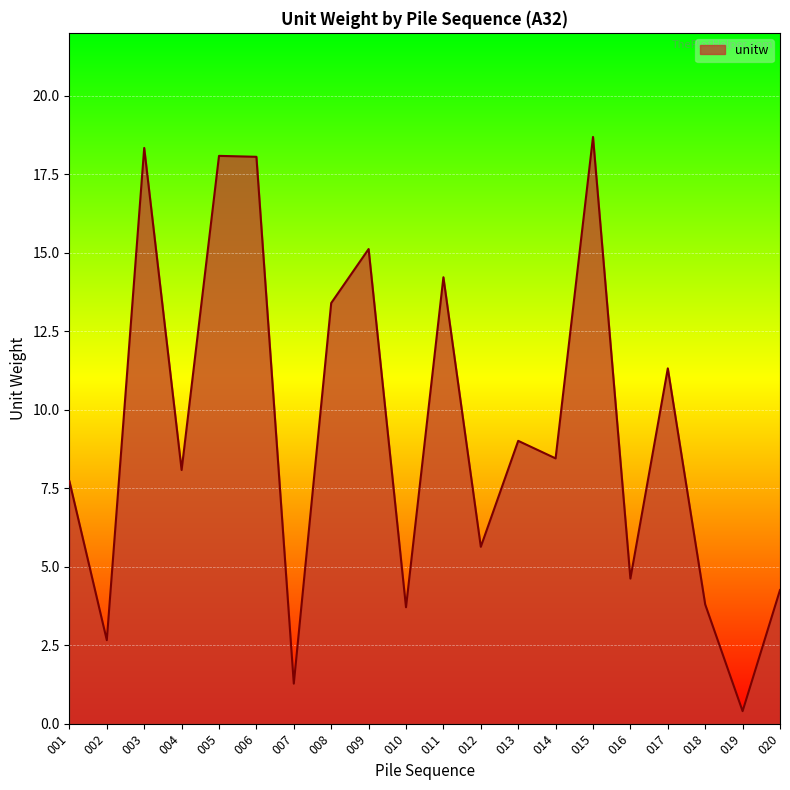

Reading left to right, what are all the values shown in this chart?

7.7	2.7	18.3	8.1	18.1	18.1	1.3	13.4	15.1	3.7	14.2	5.6	9.0	8.4	18.7	4.6	11.3	3.8	0.4	4.3